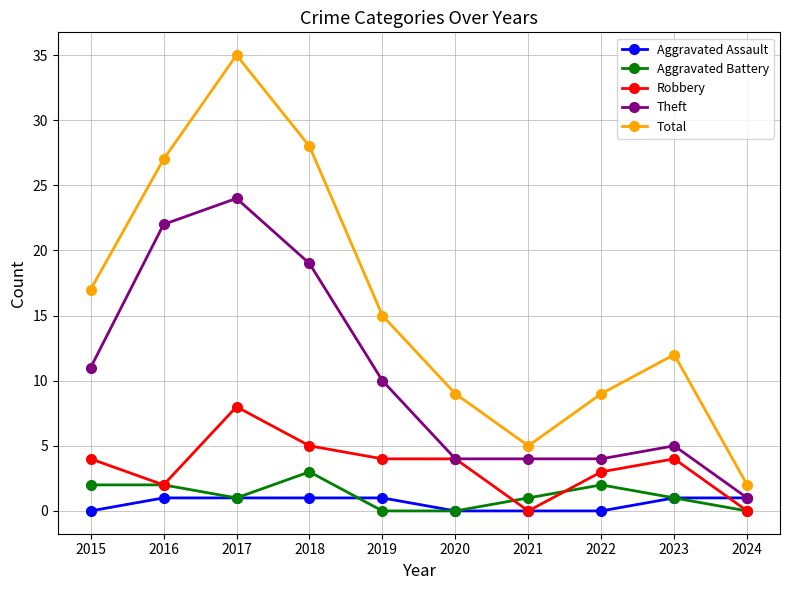

Count the number of categories in the chart.

10